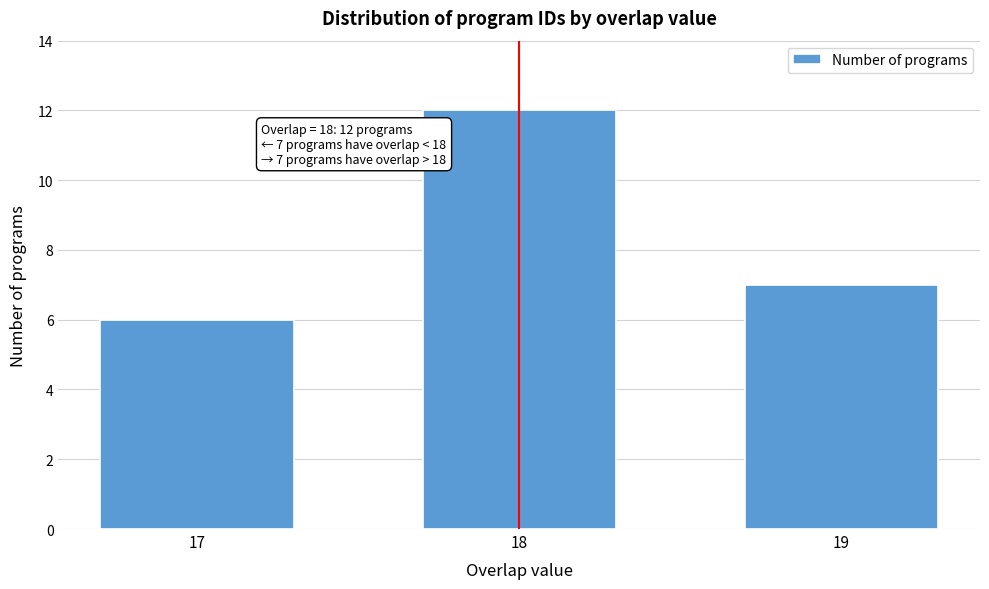

Reading right to left, list all the values displayed in this chart.

19=7	18=12	17=6